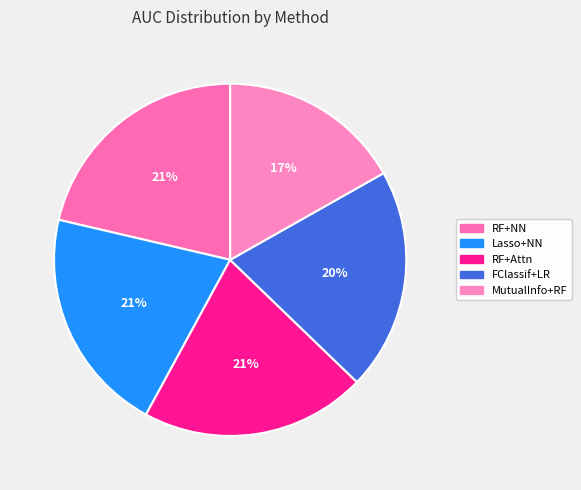

To the nearest percent, what is the average slice percentage?

20%